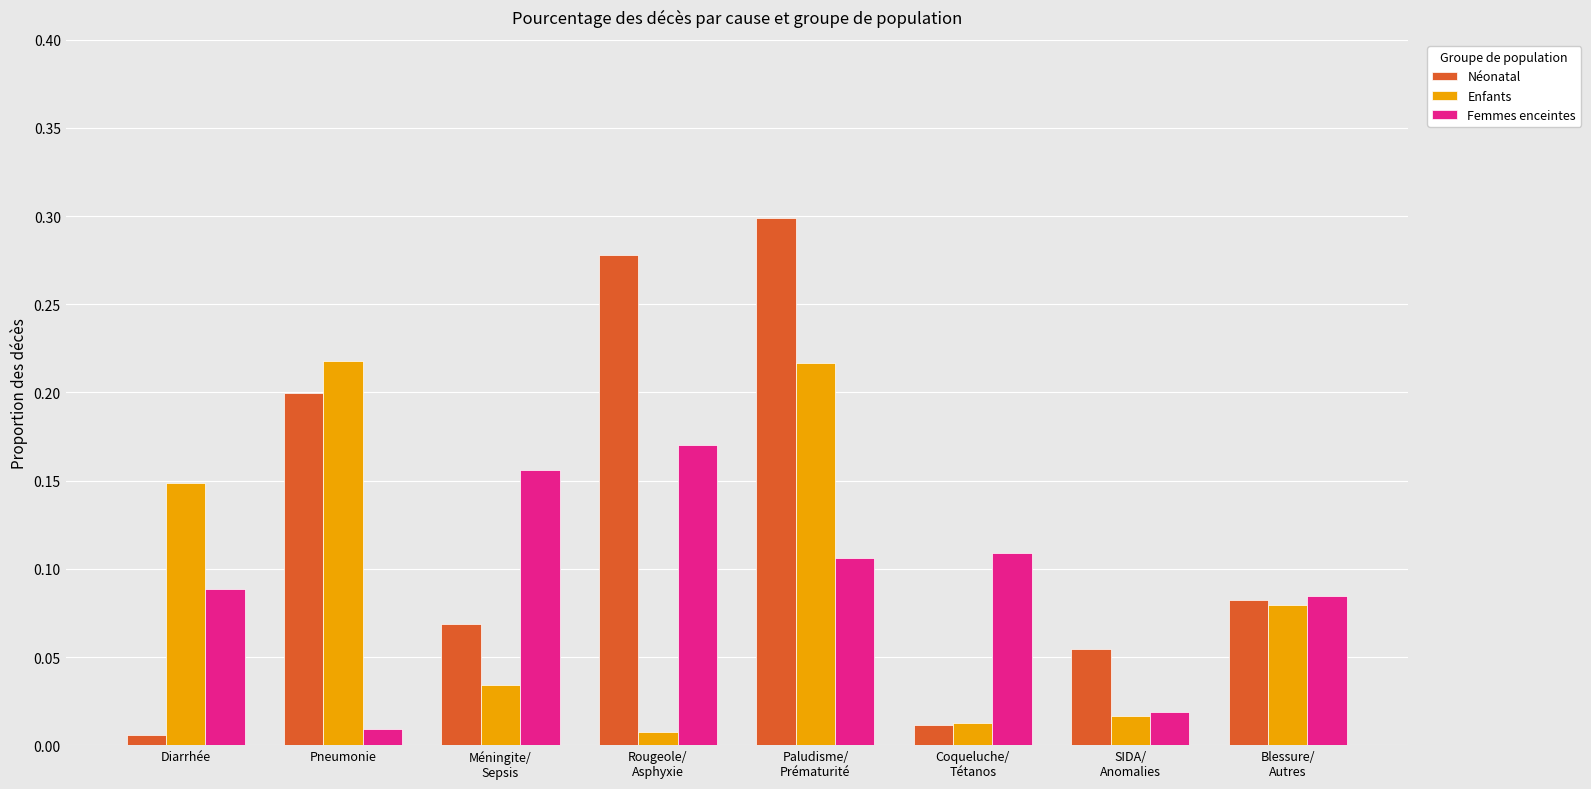

Which series has the largest total across all categories?

Néonatal